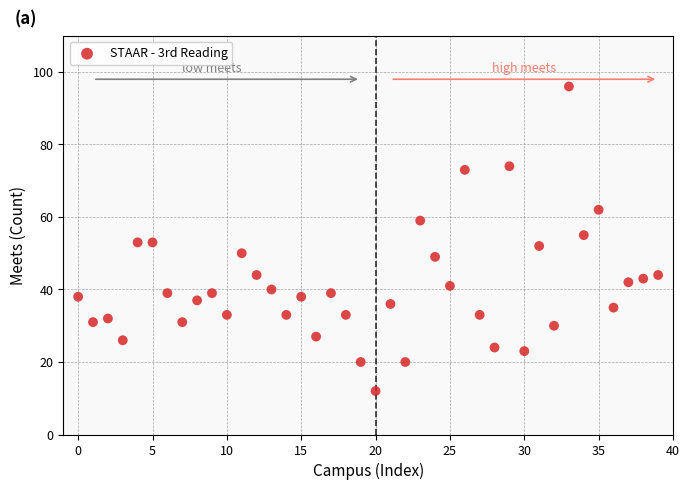

What is the range of Y values (max minus min)?

84